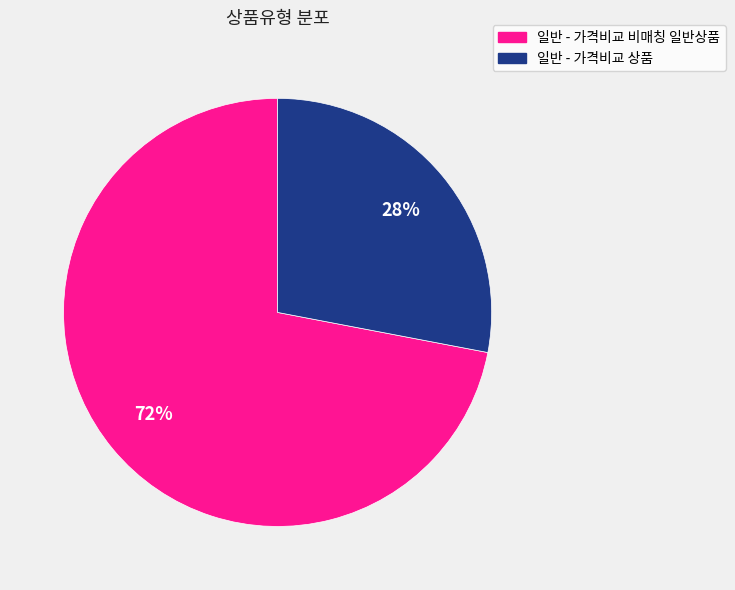

To the nearest percent, what is the average slice percentage?

50%